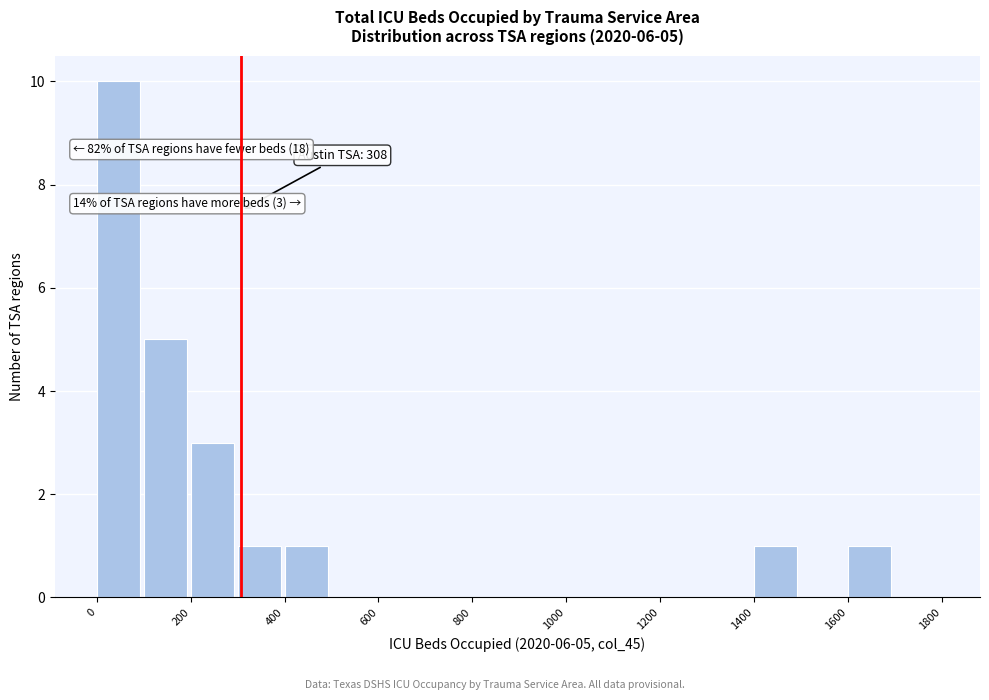

Over which range of the x-axis is the bar tallest?

0 to 100